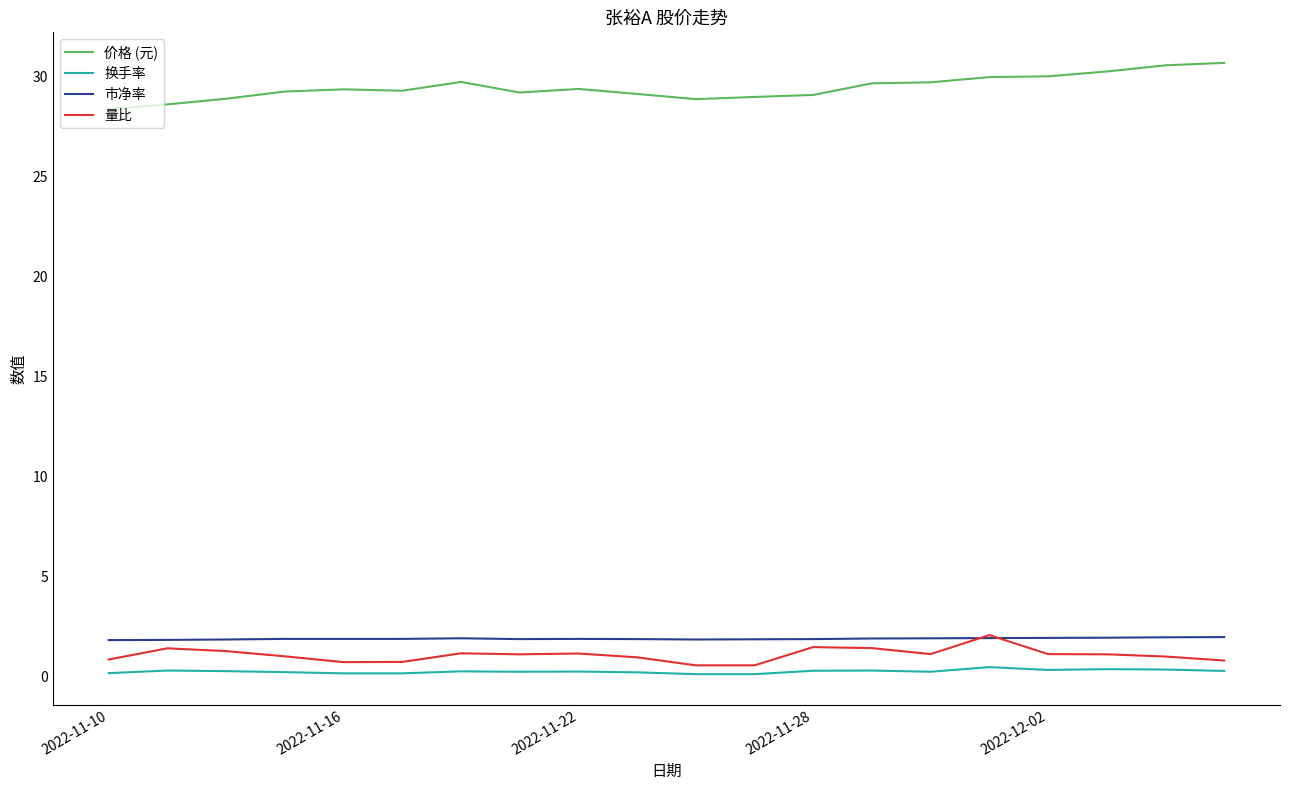

Which series has the largest total across all categories?

价格 (元)